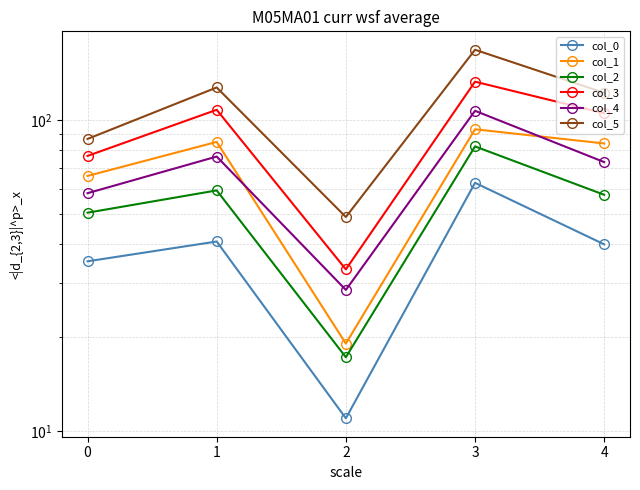

Which series changed the most between 2 and 4?

col_5